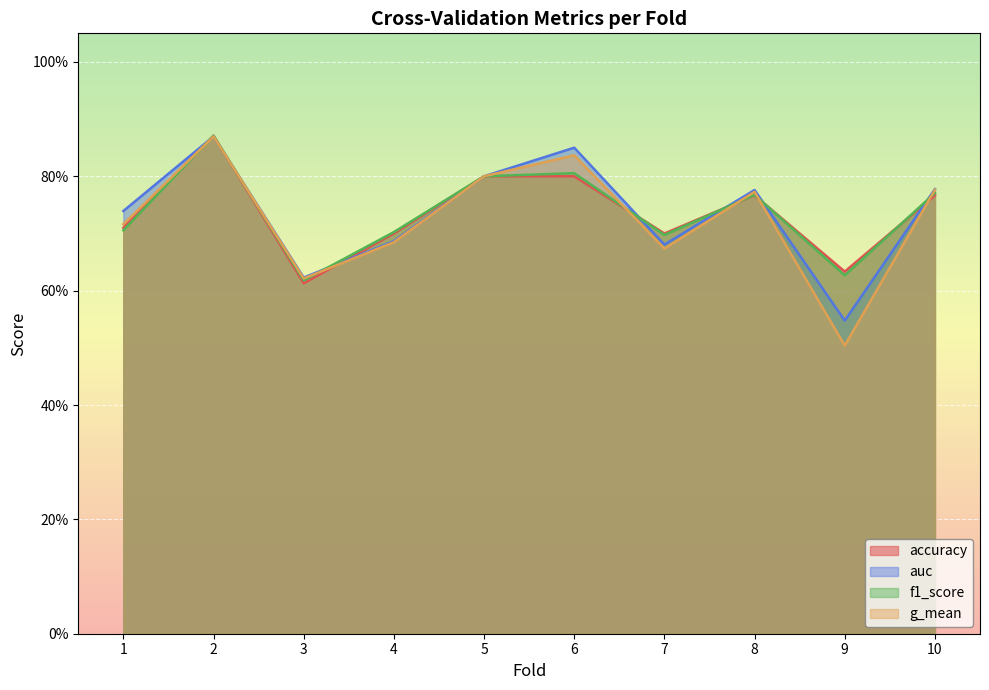

How many lines are shown in the chart?

4